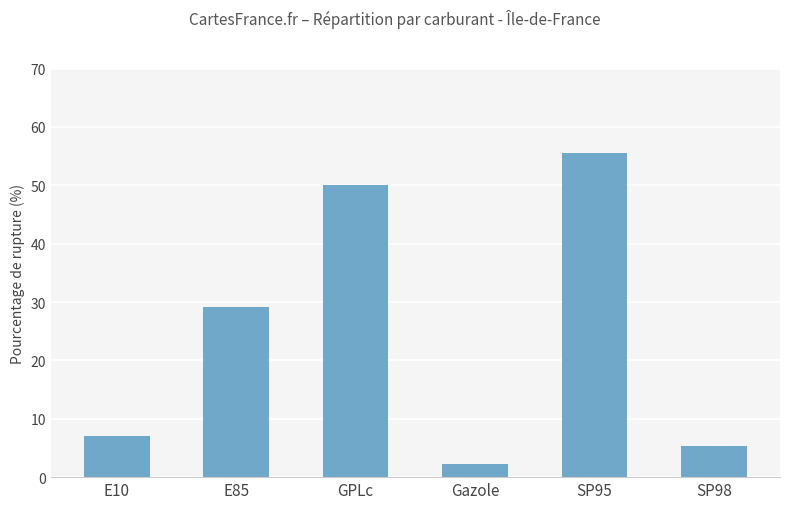

Are the bars grouped side by side (vs. stacked)?

No